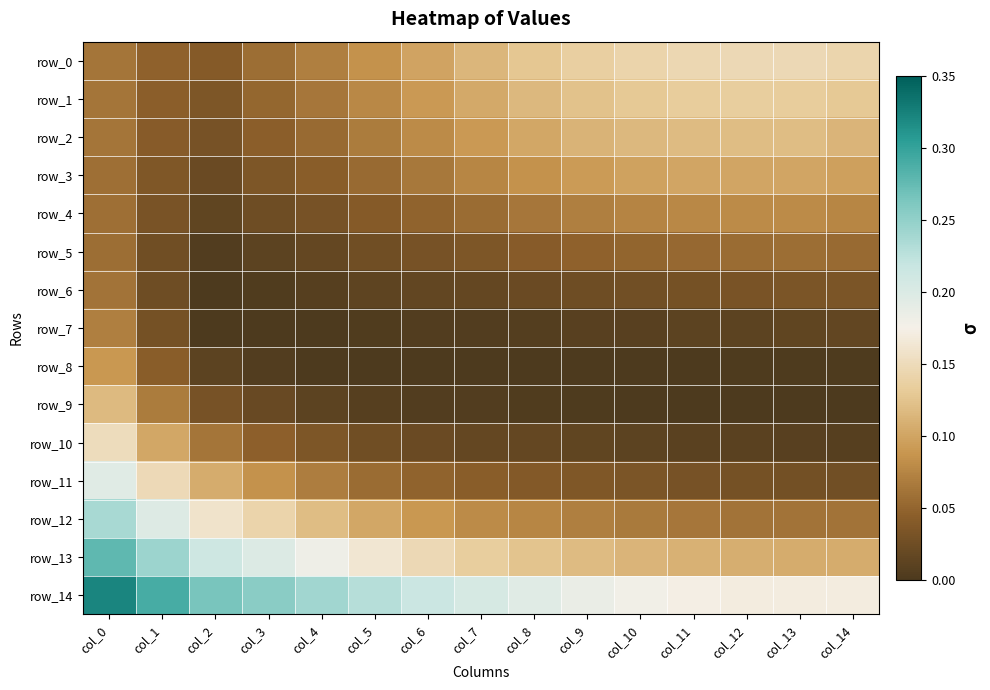

List the series in order of their peak value, lowest first.

row_5, row_6, row_7, row_4, row_8, row_3, row_9, row_2, row_1, row_0, row_10, row_11, row_12, row_13, row_14